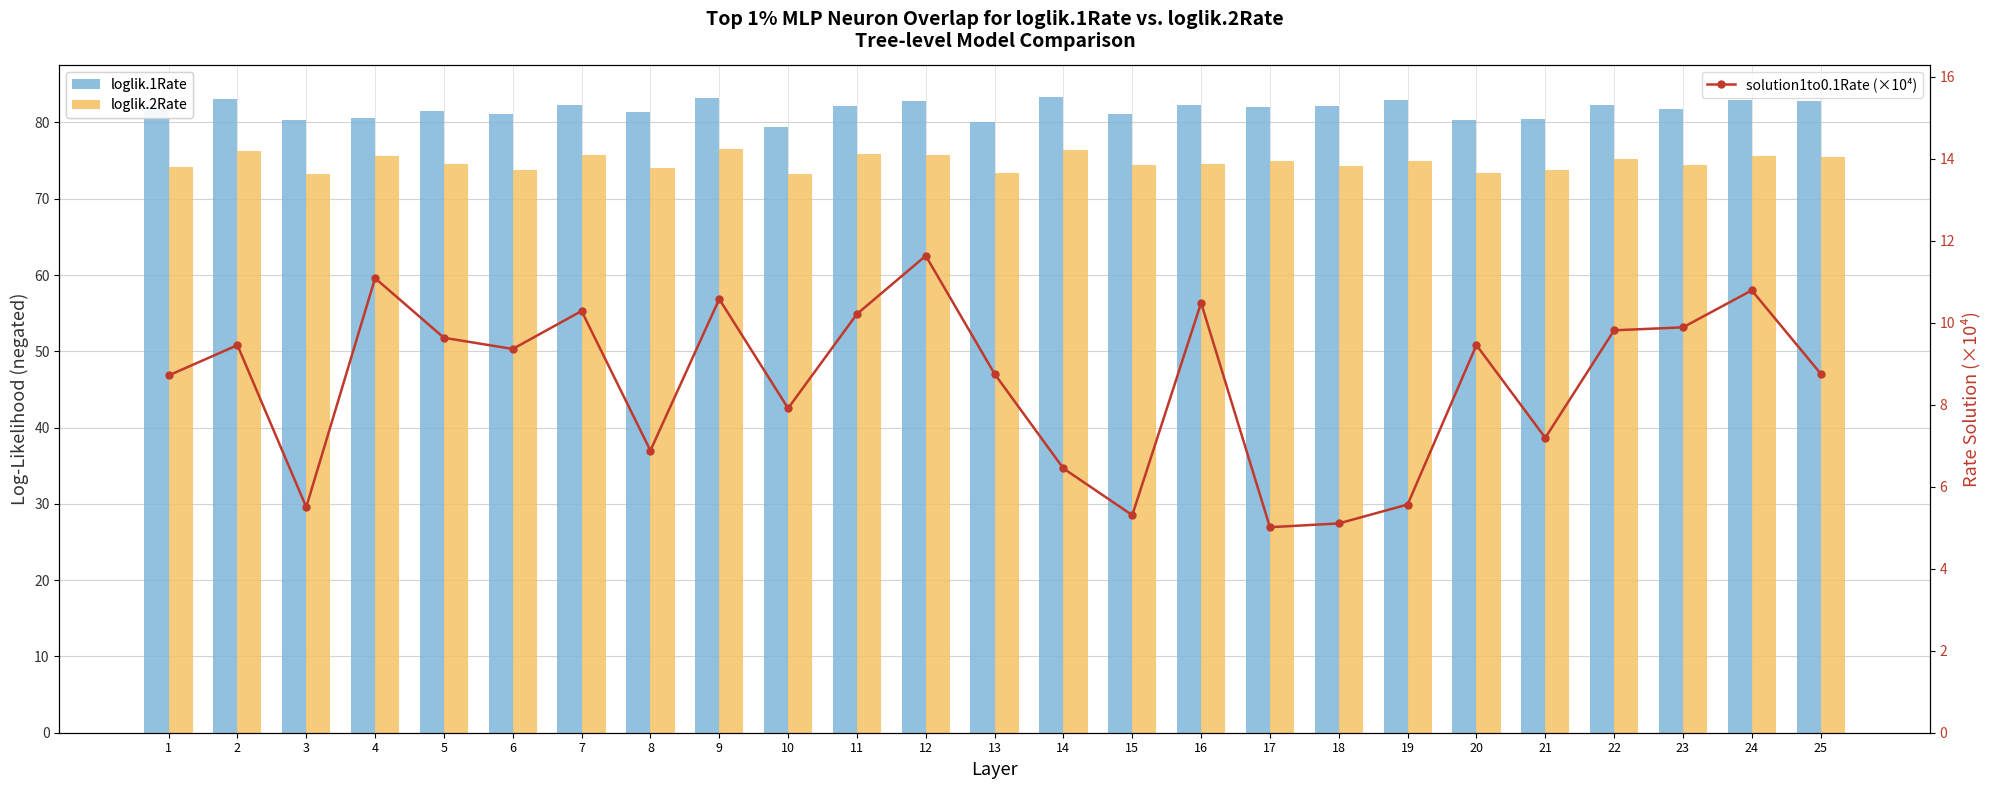

The value of loglik.2Rate at 15 is 74.4. True or false?

True